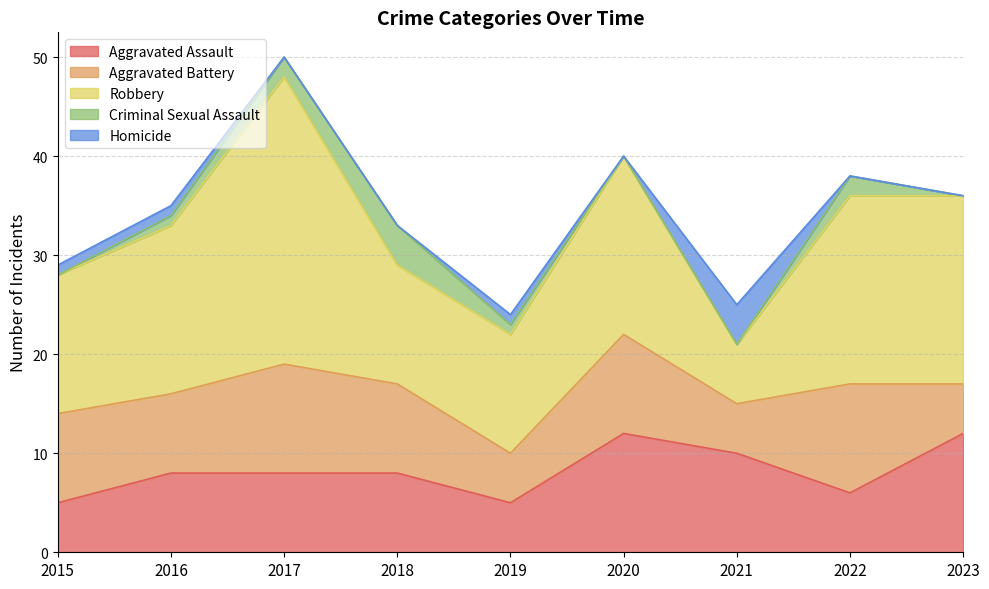

What is the total value across all series at 2022?

38